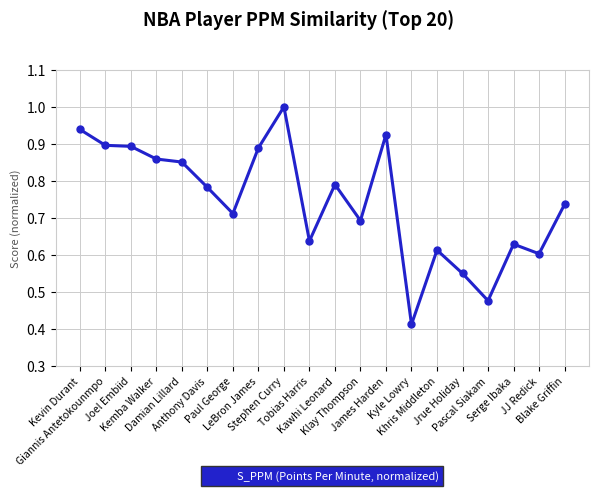

What is the sum of all values?

14.9